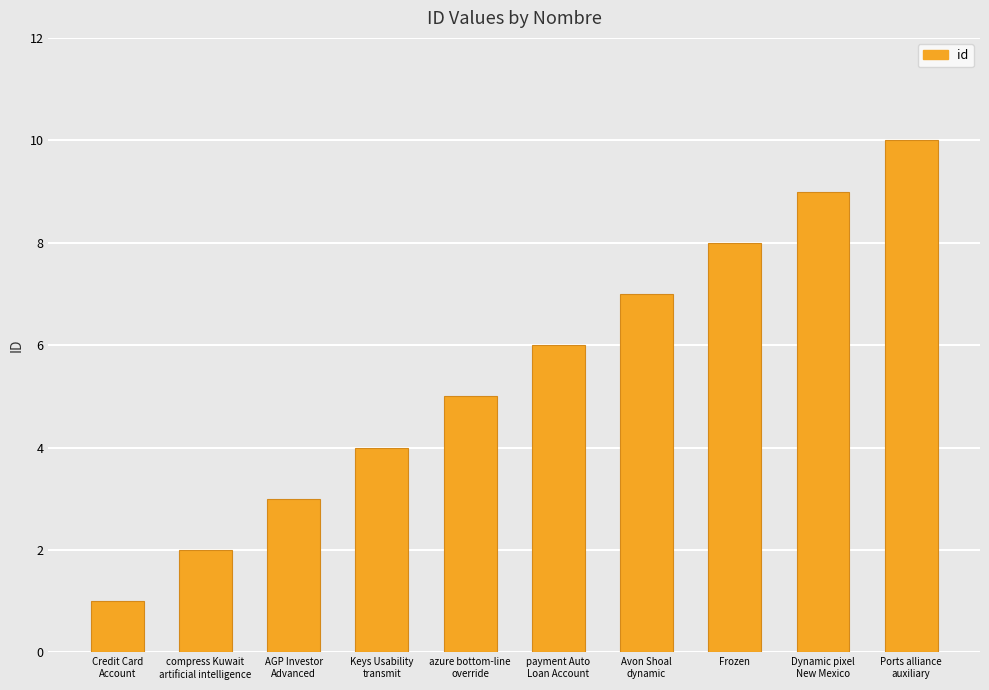

Reading left to right, what are all the values shown in this chart?

1	2	3	4	5	6	7	8	9	10